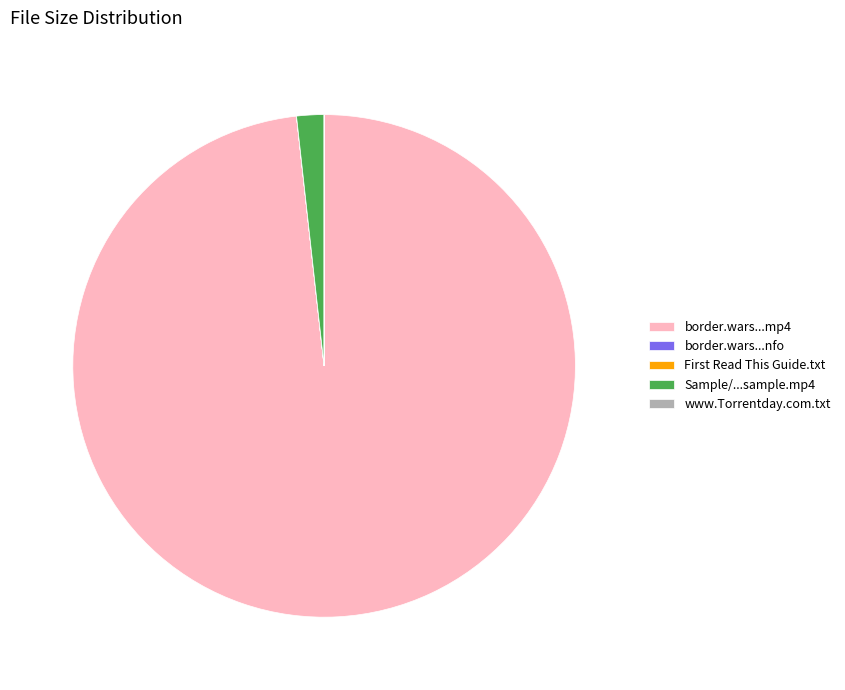

True or false: border.wars...mp4 accounts for 98% of the total.

True